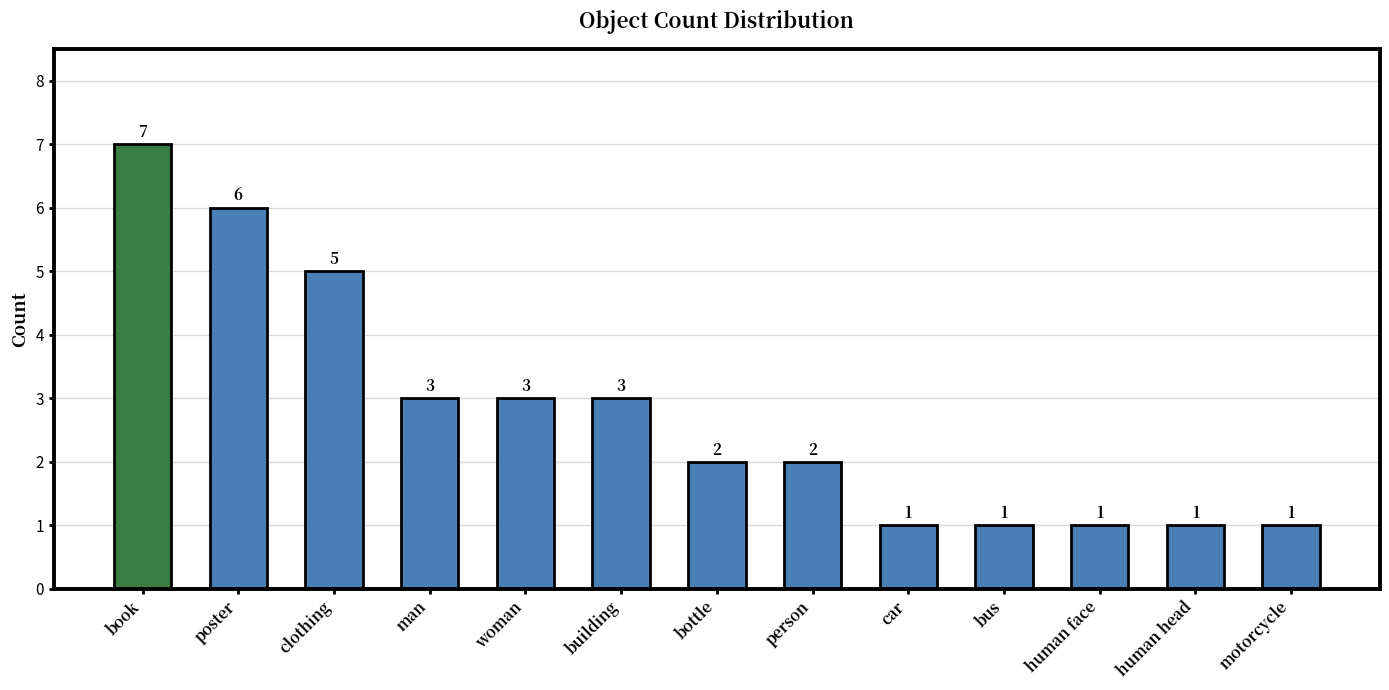

What is the value of the 5th bar from the left?

3